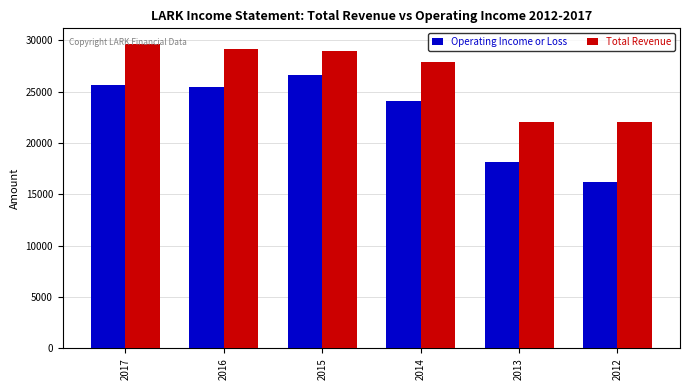

Reading right to left, extract all data points from this chart.

Operating Income or Loss: 2012=16200	2013=18200	2014=24100	2015=26600	2016=25500	2017=25700
Total Revenue: 2012=22100	2013=22100	2014=27900	2015=29000	2016=29200	2017=29700